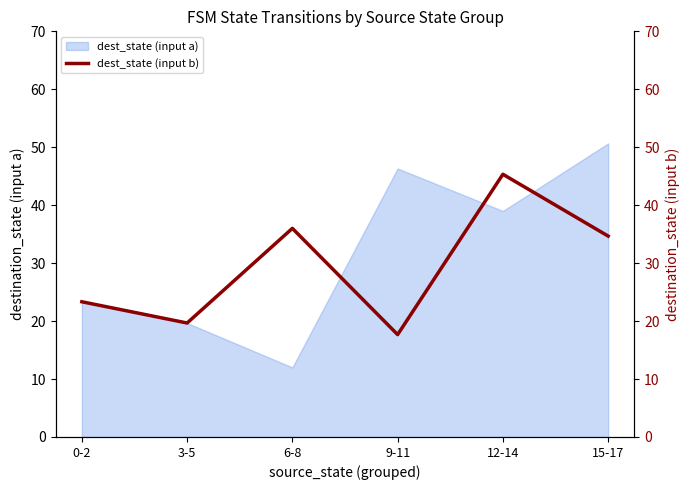

Reading right to left, transcribe all the data shown in this chart.

34.7	45.3	17.7	36.0	19.7	23.3